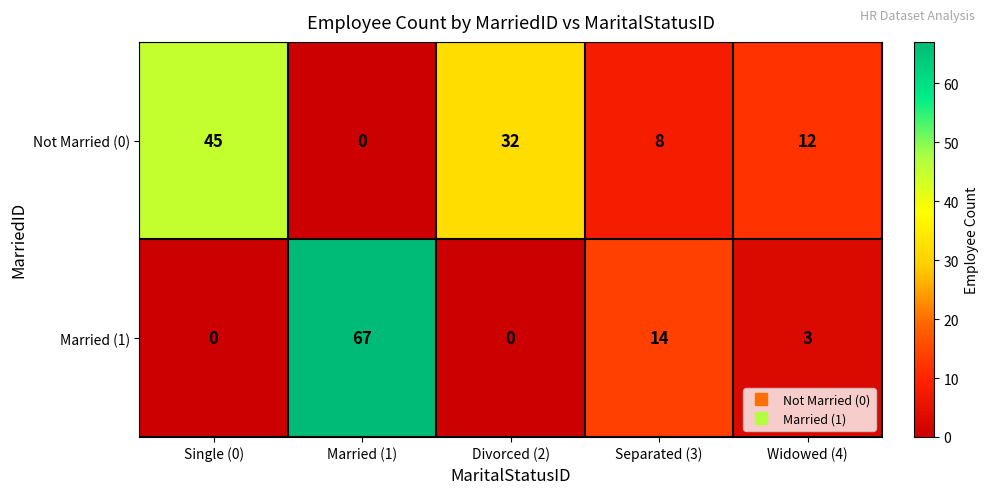

Rank the series by their maximum value, from highest to lowest.

Married (1), Not Married (0)